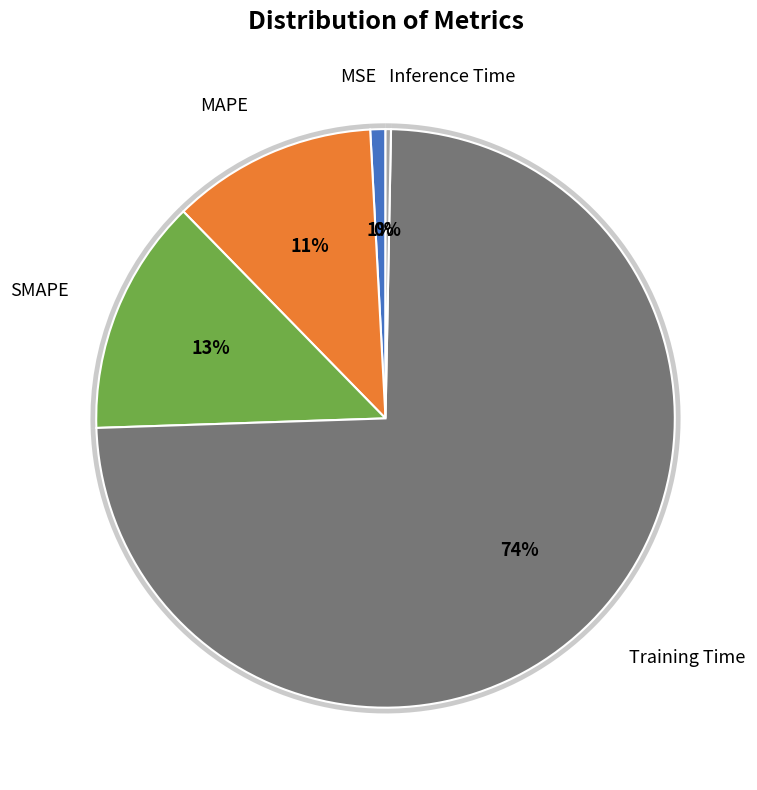

Combined, do SMAPE and Inference Time account for over 50%?

No